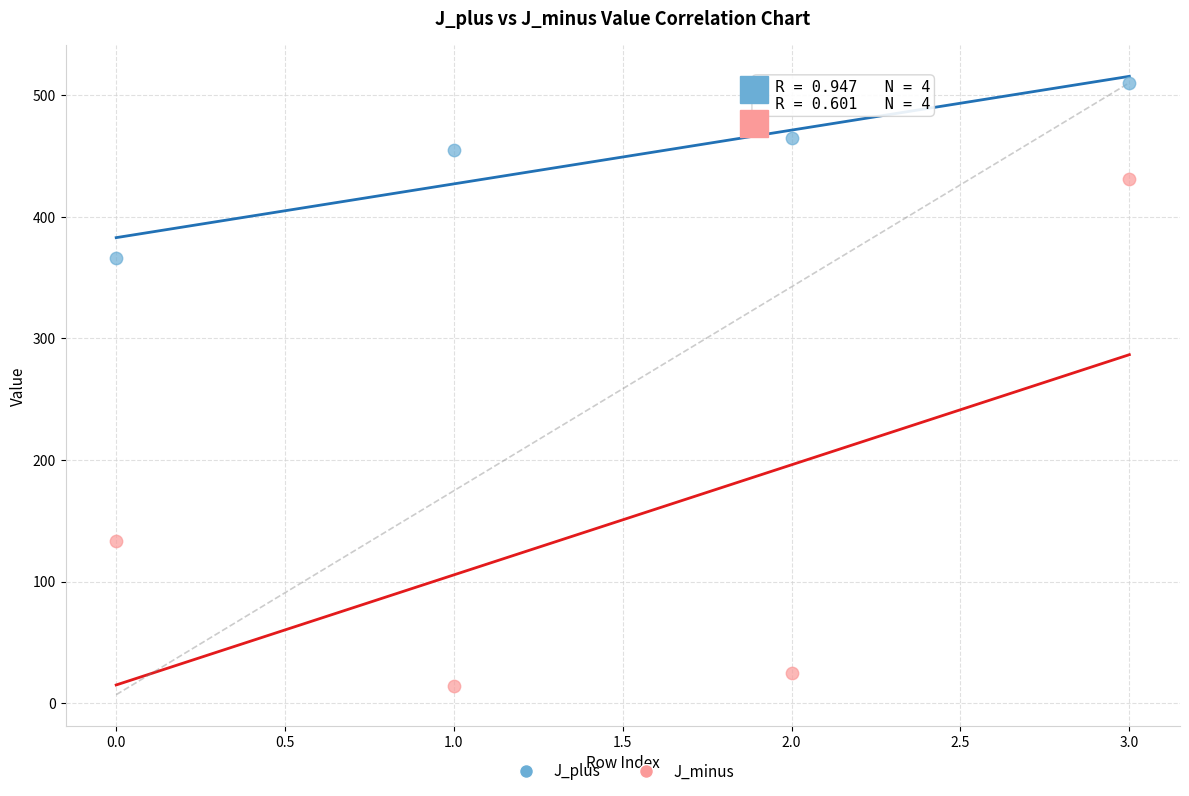

Which series contains the highest Y value?

J_plus